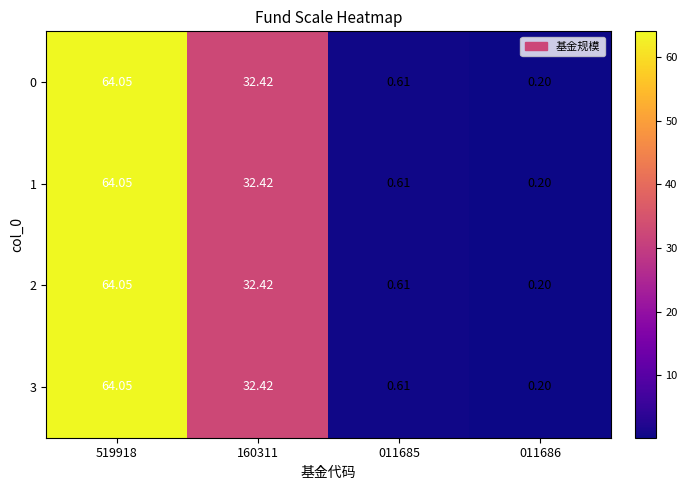

Is the value of 1 at 011685 greater than the value of 0 at 519918?

No